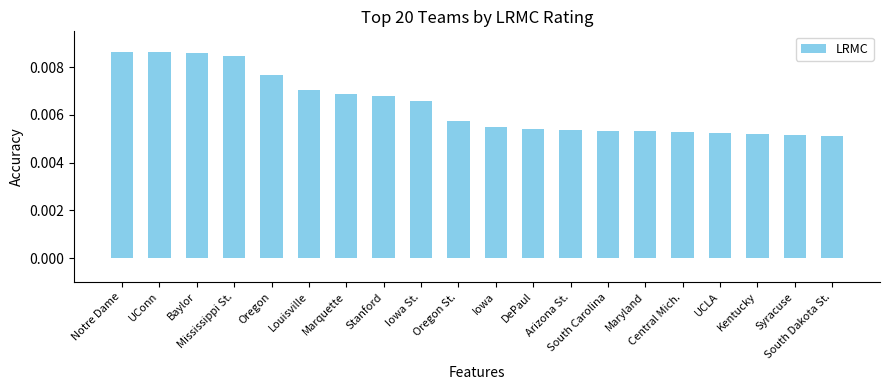

How many values are between 0 and 1?

20